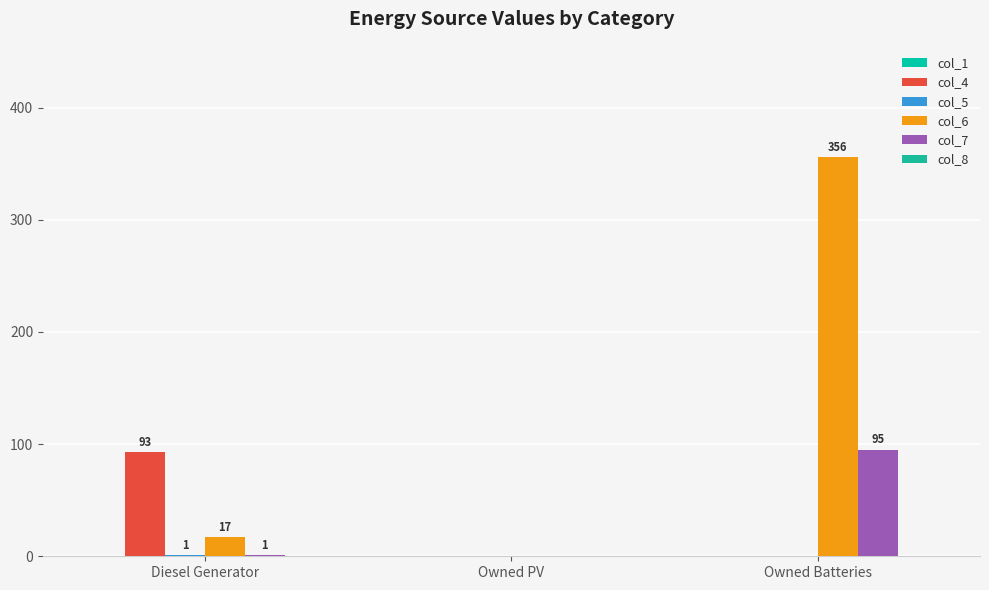

What is the spread (max minus min) of values at Owned Batteries?

356